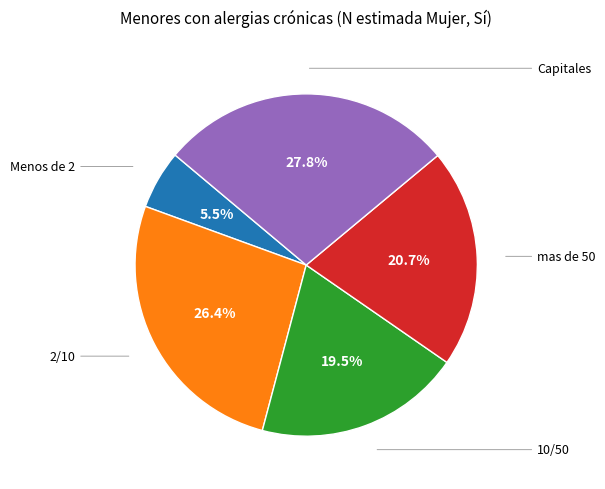

To the nearest percent, what is the average slice percentage?

20%